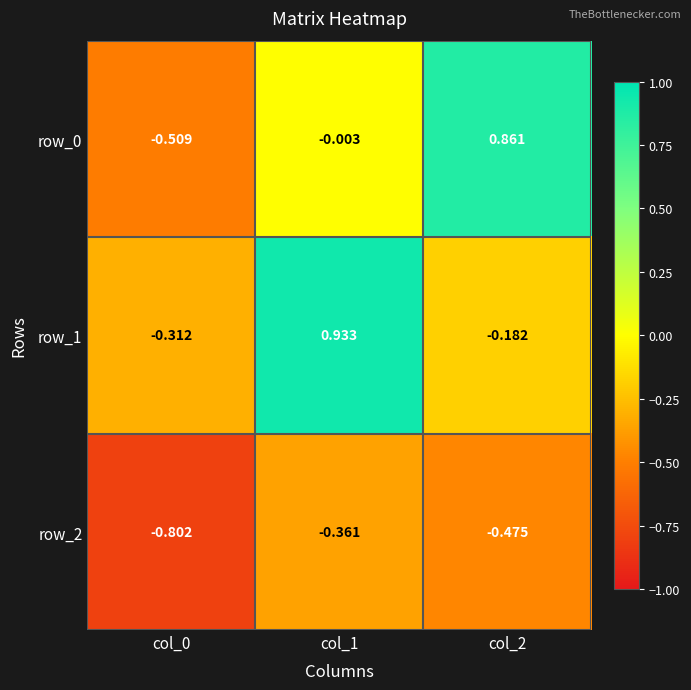

What is the spread (max minus min) of values at col_2?

1.3